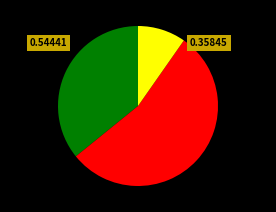

Is there a majority slice in this chart?

Yes